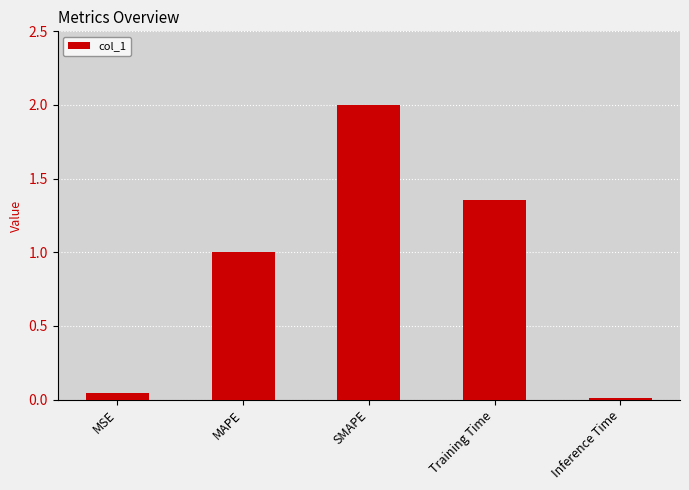

What is the average value?

0.9